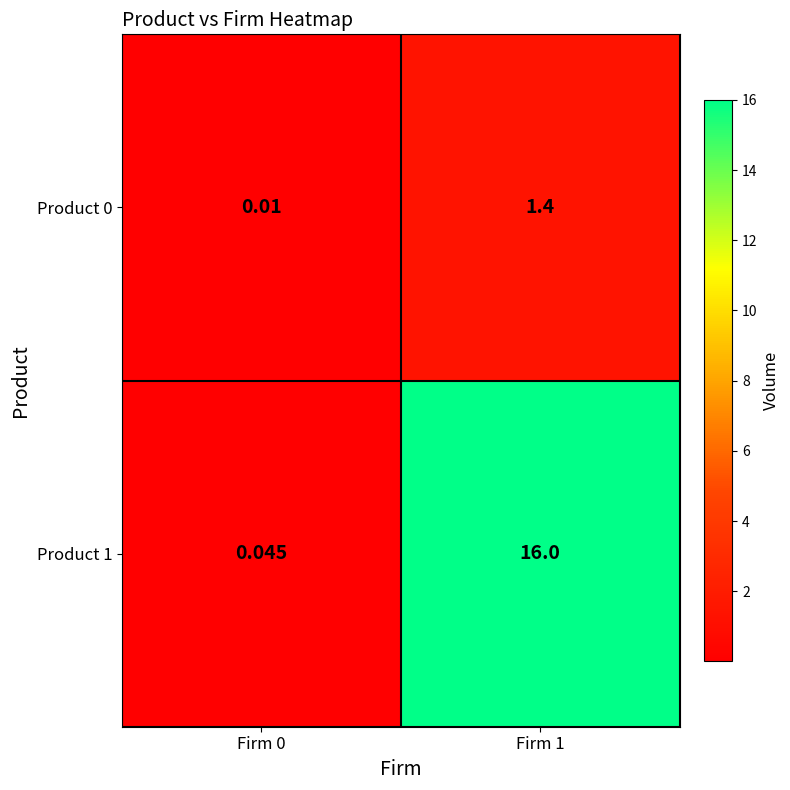

Which category has the highest value across all series?

Firm 1